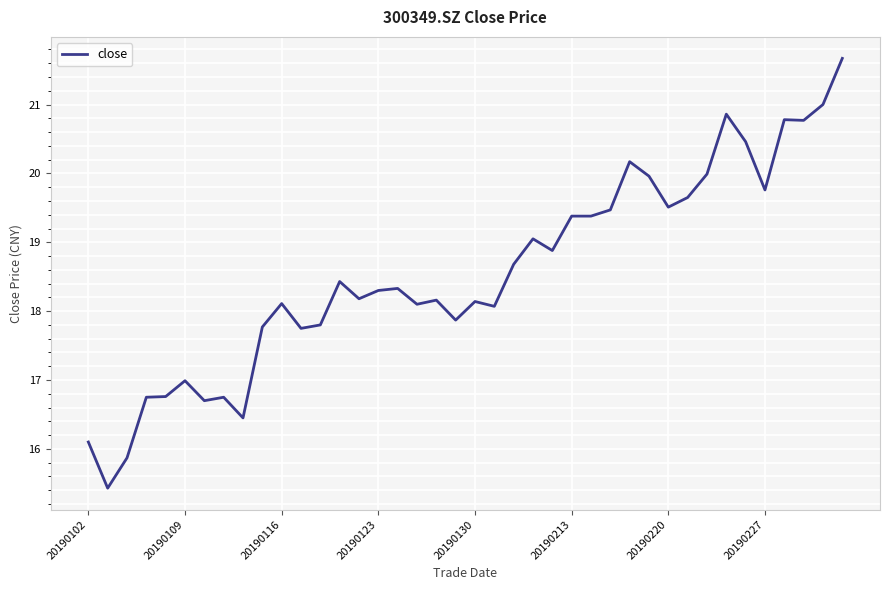

What is the difference between the maximum and minimum values?

6.2